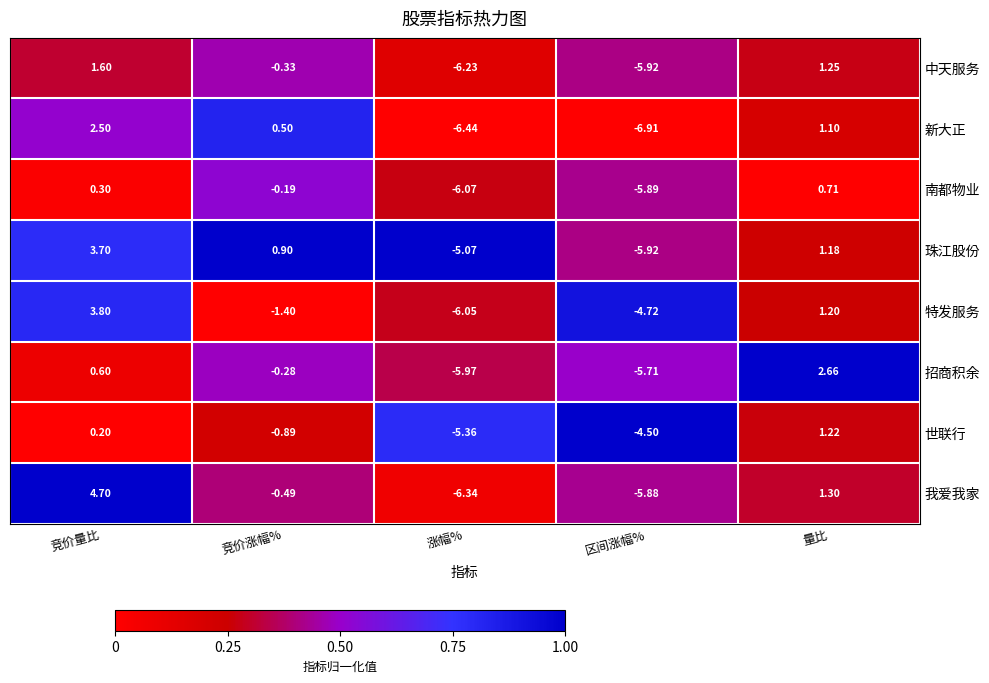

What is the total value across all series at 涨幅%?

-47.5